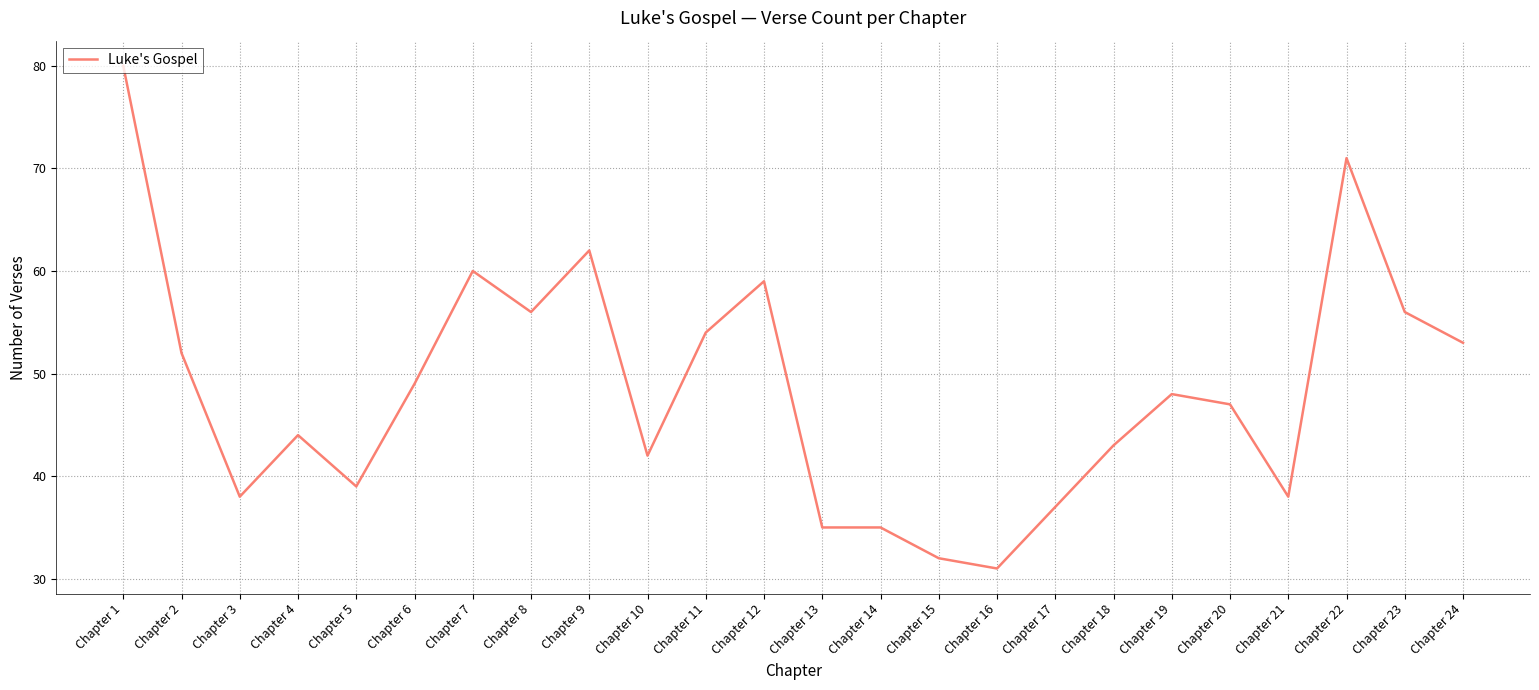

The chart shows a value of 35 at Chapter 14. True or false?

True